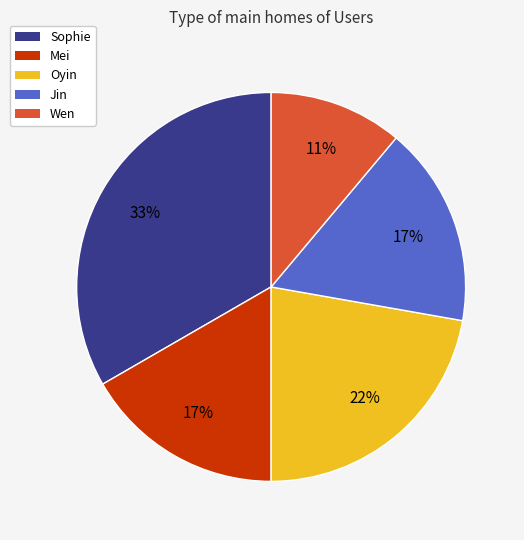

Which slice is the smallest?

Wen